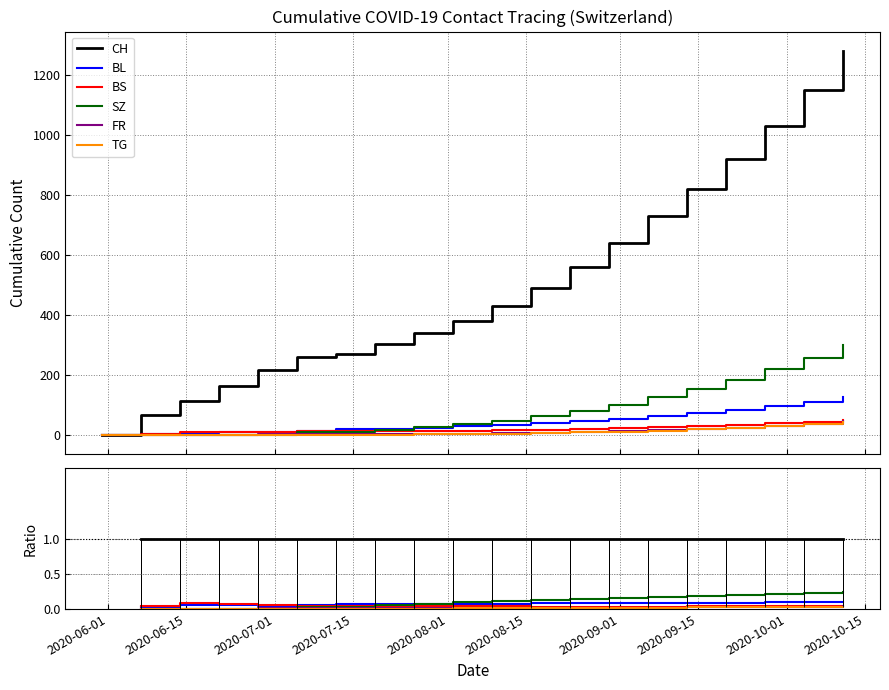

How many categories are shown in the chart?

20